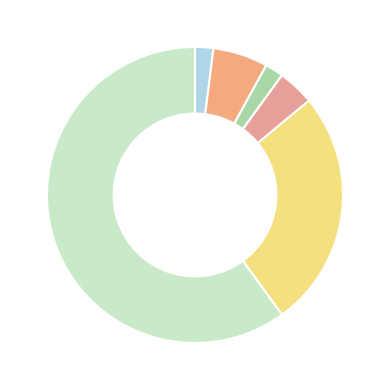

What is the majority slice?

Theft